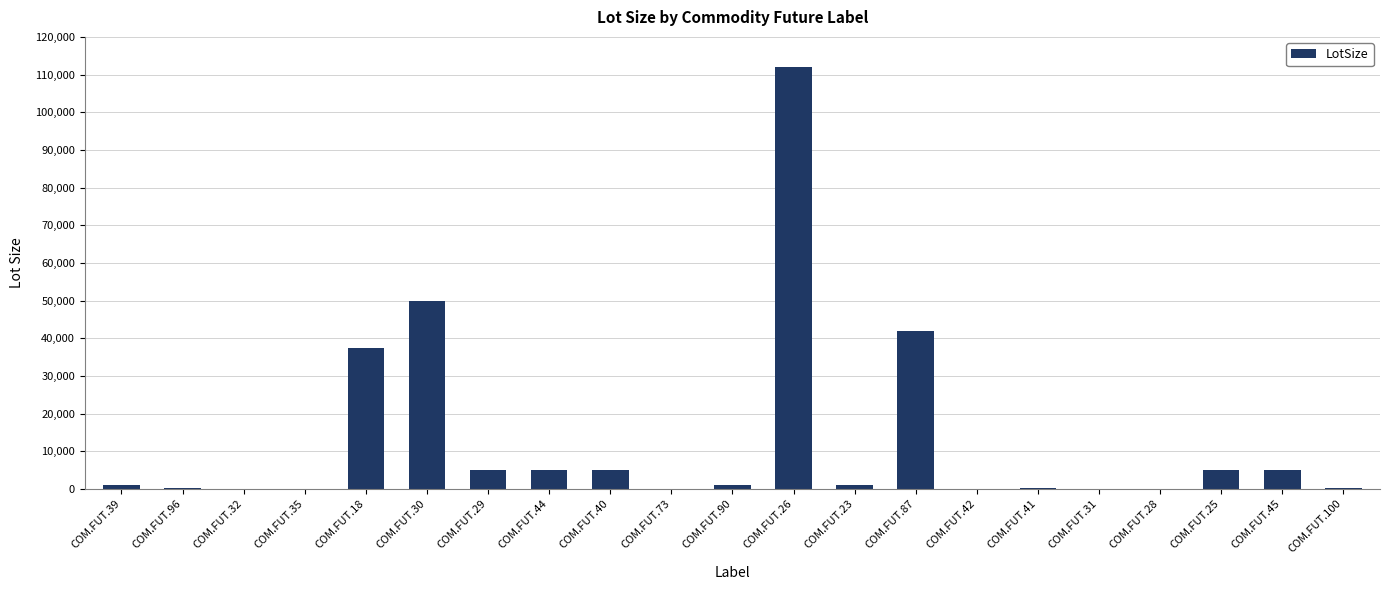

Which label corresponds to the largest value in the chart?

COM.FUT.26